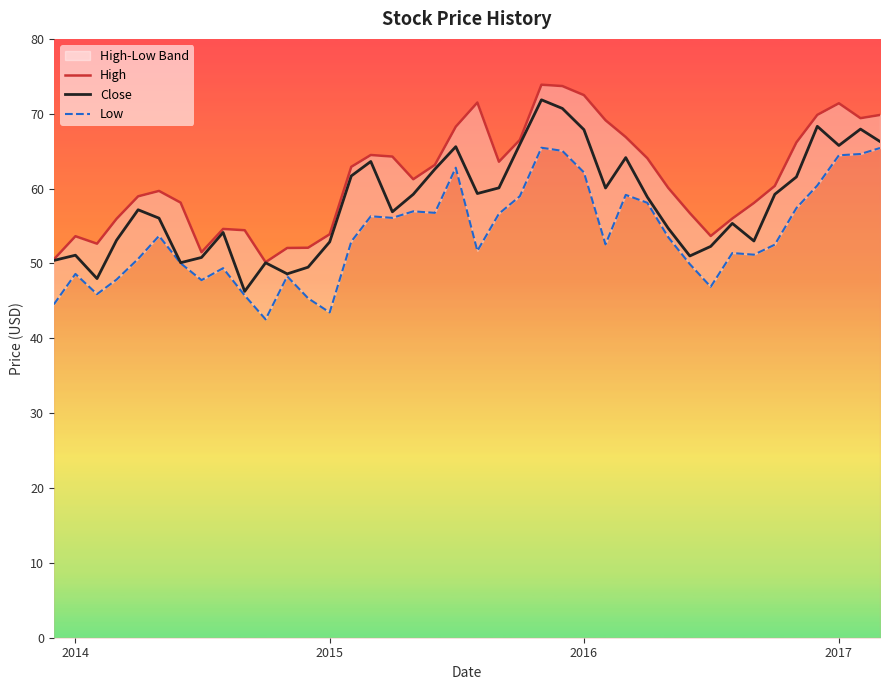

How many lines are shown in the chart?

3